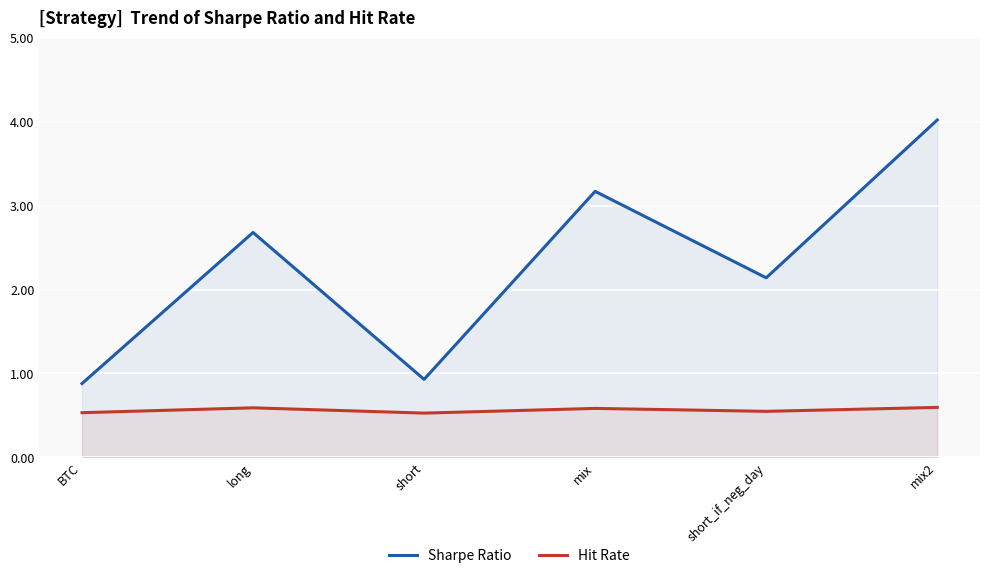

True or false: sharpe has more than 2 interior local peaks.

False